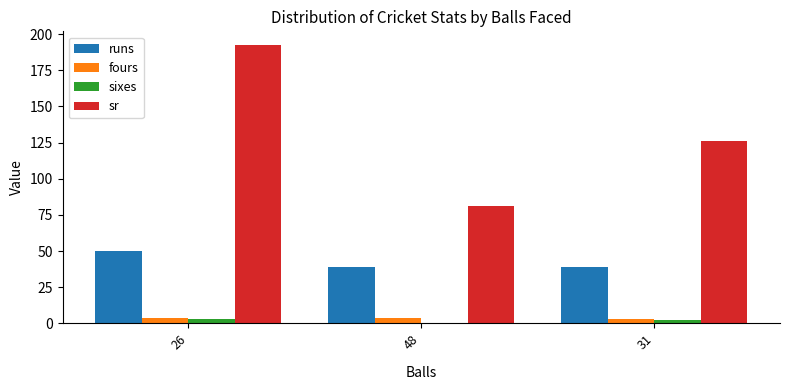

Count the number of categories in the chart.

3